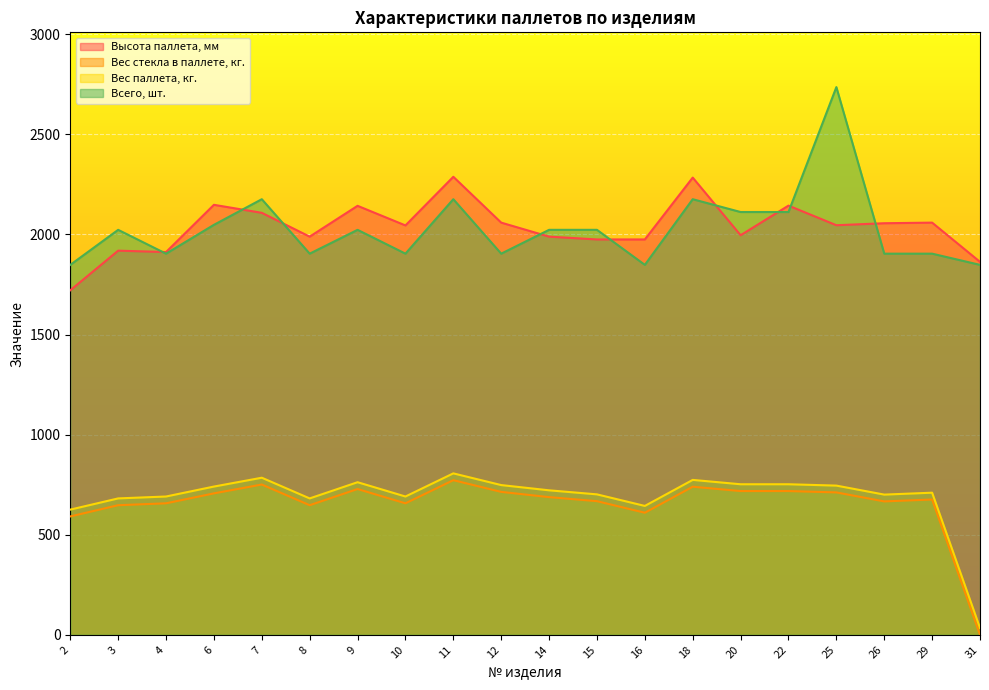

What are all the series names shown in the legend?

Высота паллета, мм, Вес стекла в паллете, кг., Вес паллета, кг., Всего, шт.